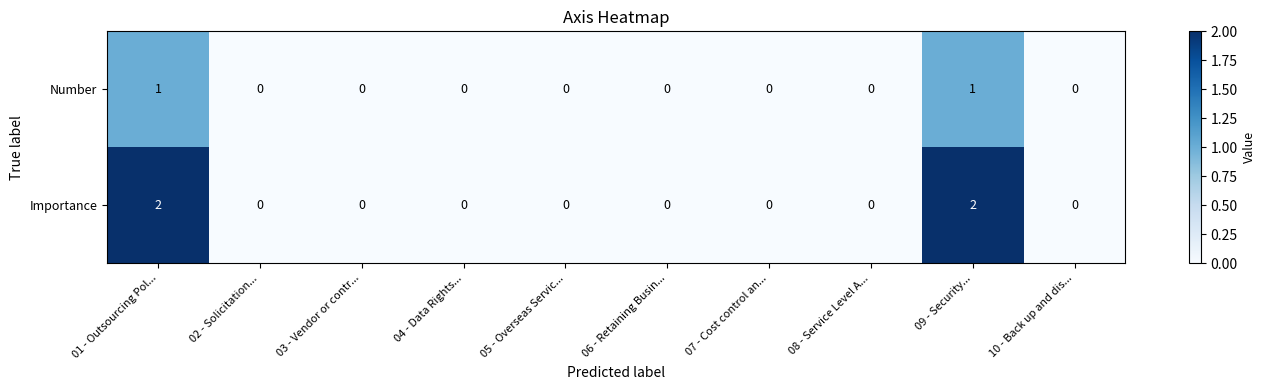

The Importance series shows 0 at 08 - Service Level A.... True or false?

True